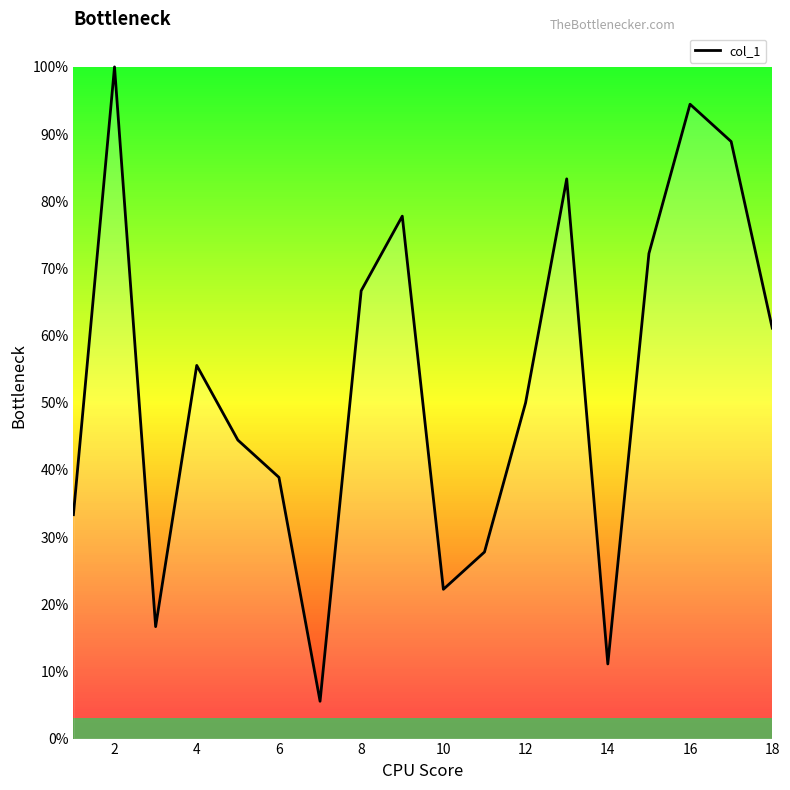

Does the chart have visible grid lines?

No